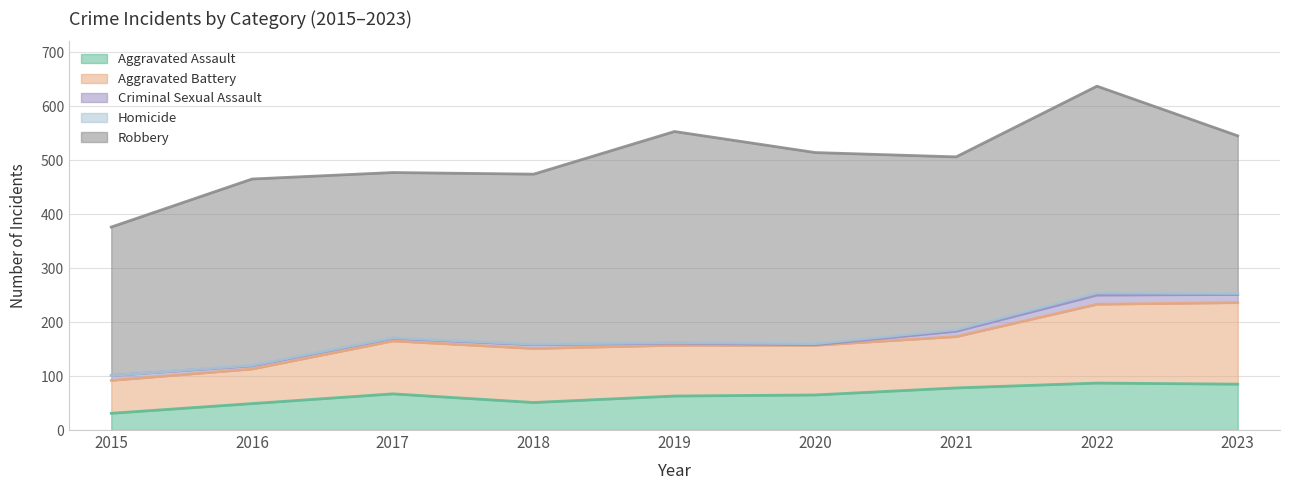

What is the average value of the Criminal Sexual Assault series?

8